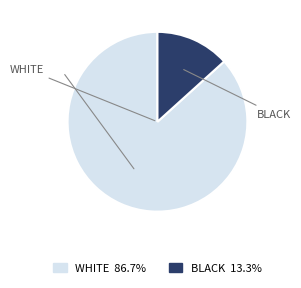

Is there a majority slice in this chart?

Yes